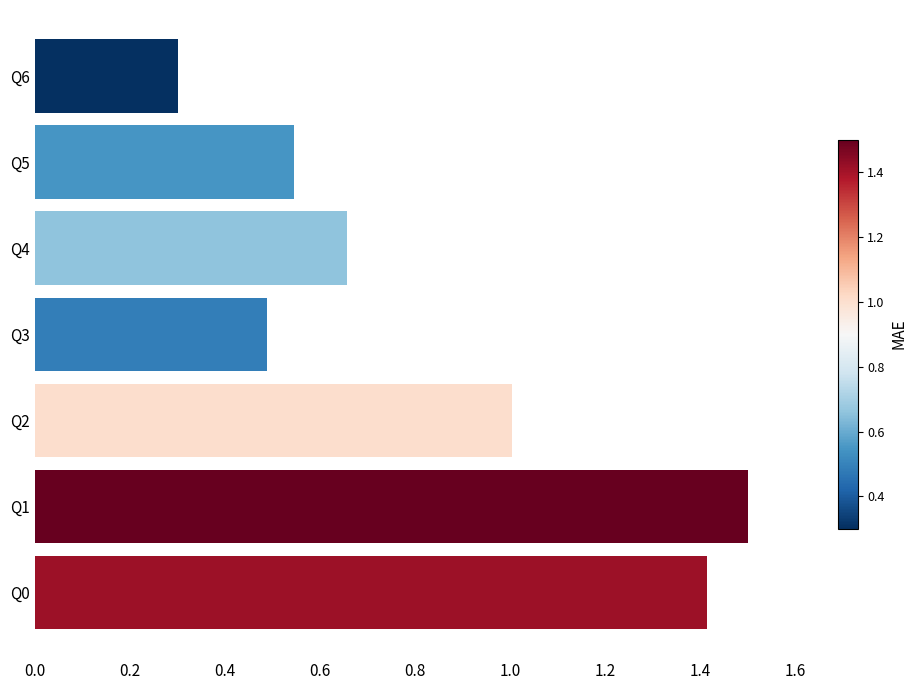

At which category does the chart reach its minimum across all series?

Q6